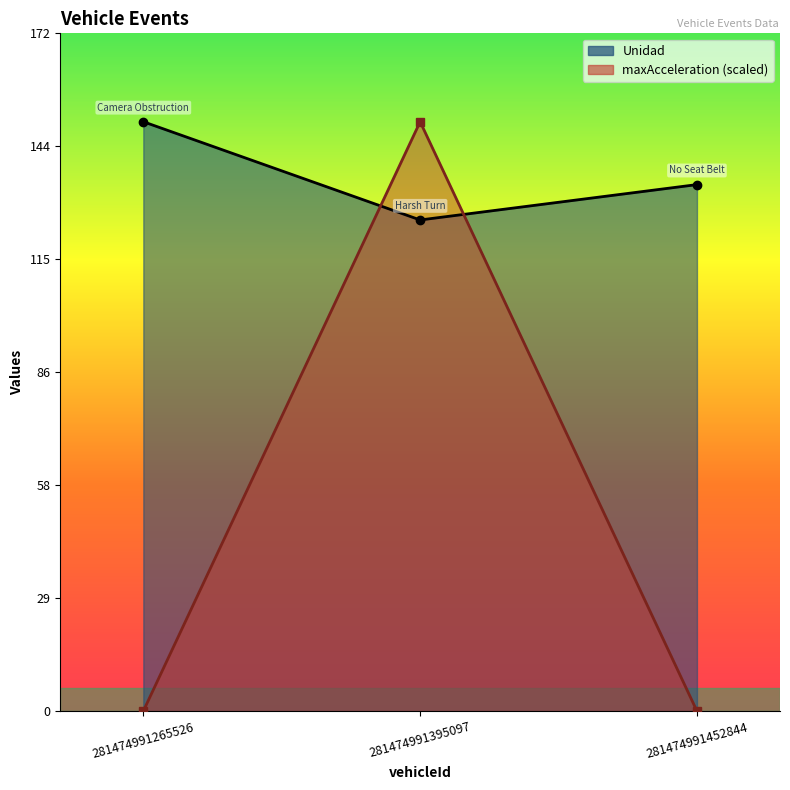

What is the total value across all series at 281474991265526?

150